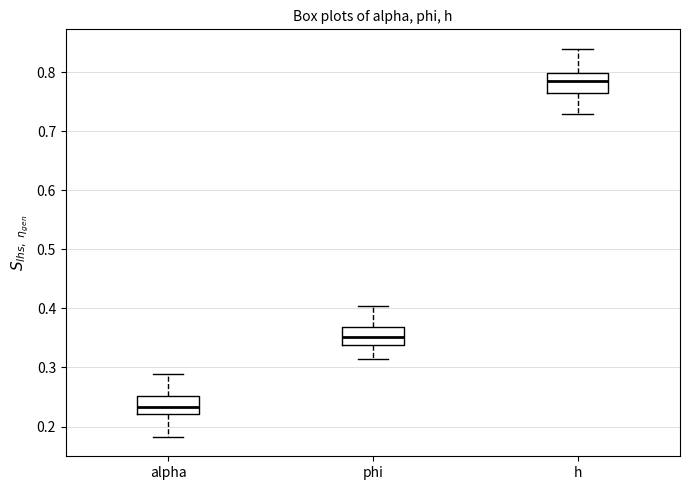

Reading left to right, read every box against the y-axis: the position of its median line, the range the box covers, and the ends of its whiskers. The values are not printed on the chart, so give them approximately, as read against the axis.

alpha: median 0.23, box 0.22 to 0.25, whiskers 0.18 to 0.29
phi: median 0.35, box 0.34 to 0.37, whiskers 0.31 to 0.40
h: median 0.78, box 0.76 to 0.80, whiskers 0.73 to 0.84